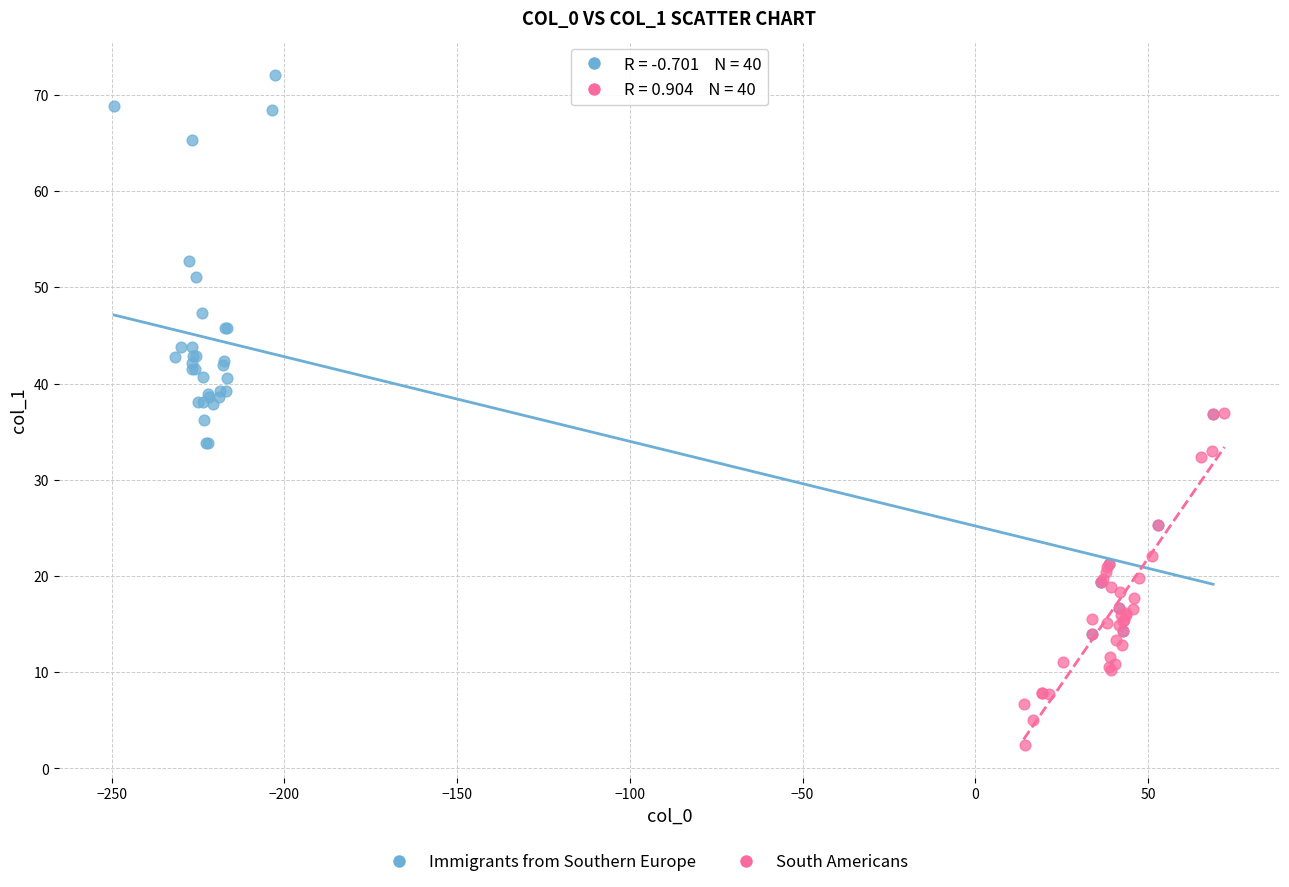

Which series contains the lowest Y value?

South Americans